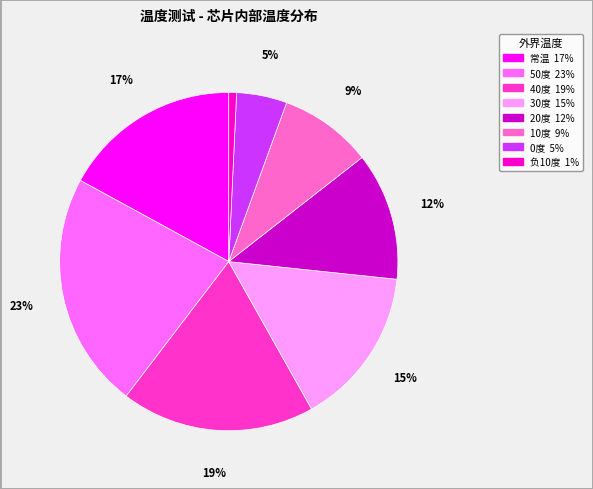

Between 50度 and 常温, which is larger?

50度